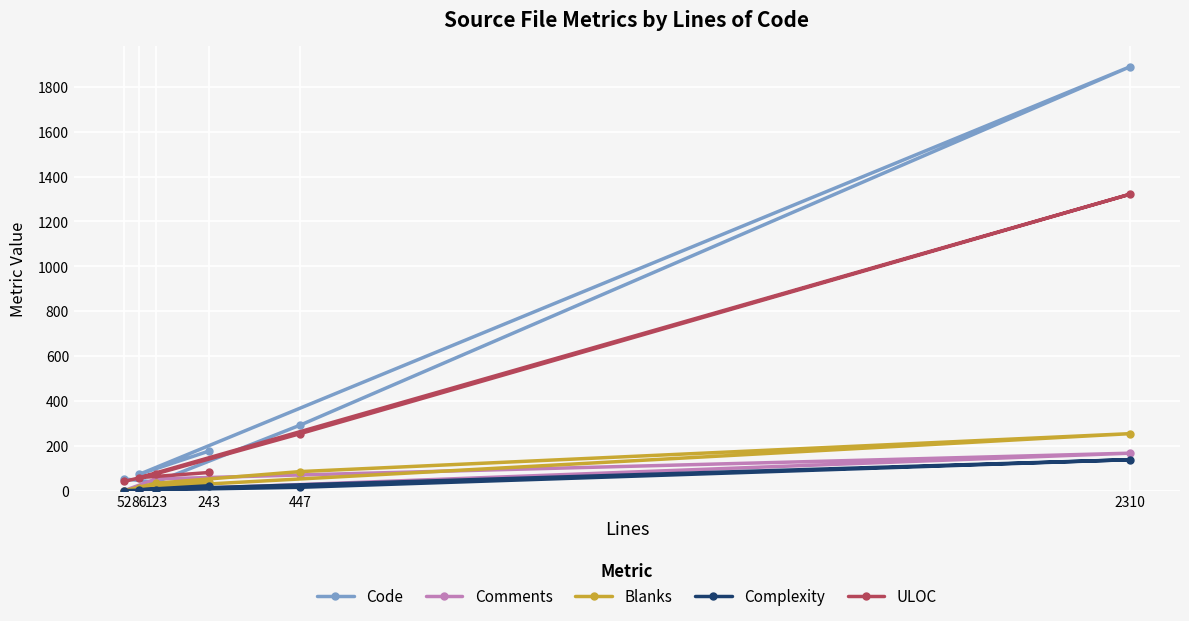

Reading left to right, what are all the values shown in this chart?

Code: 243=177	86=73	2310=1889	447=292	123=38	52=52
Comments: 243=29	86=0	2310=167	447=70	123=52	52=0
Blanks: 243=37	86=13	2310=254	447=85	123=33	52=0
Complexity: 243=22	86=4	2310=138	447=15	123=4	52=0
ULOC: 243=81	86=58	2310=1321	447=254	123=75	52=41